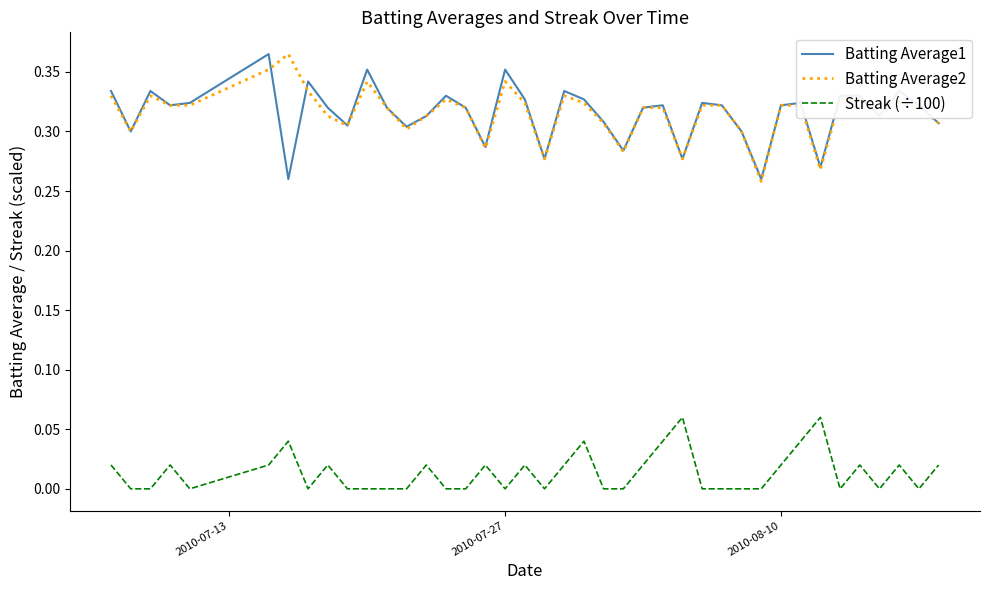

True or false: Batting Average2 and Streak (÷100) intersect in this chart.

False